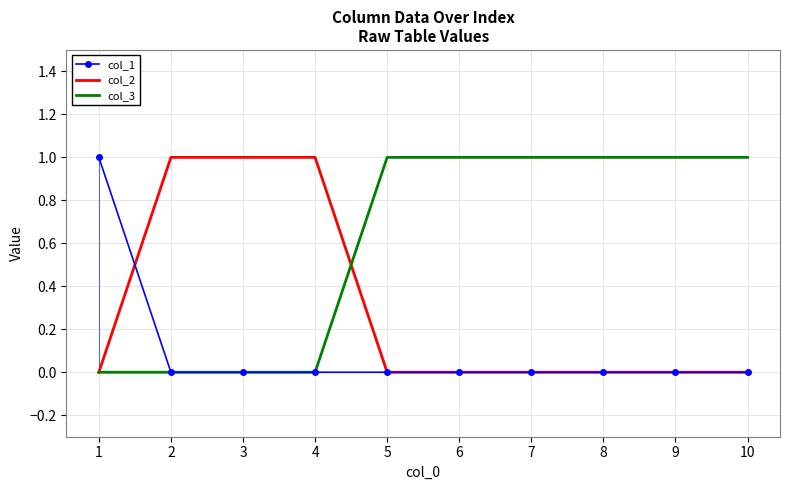

Count the col_3 values in the range 0 to 1.

10